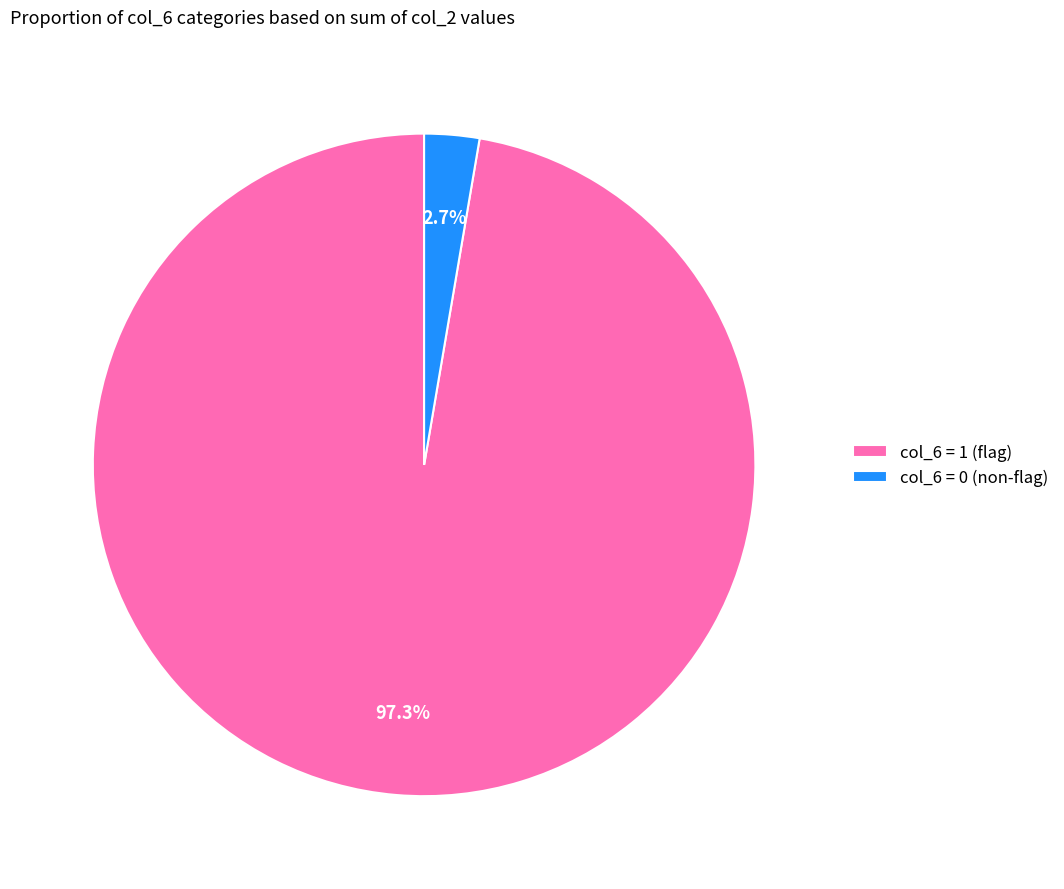

Which slice is the smallest?

col_6 = 0 (non-flag)